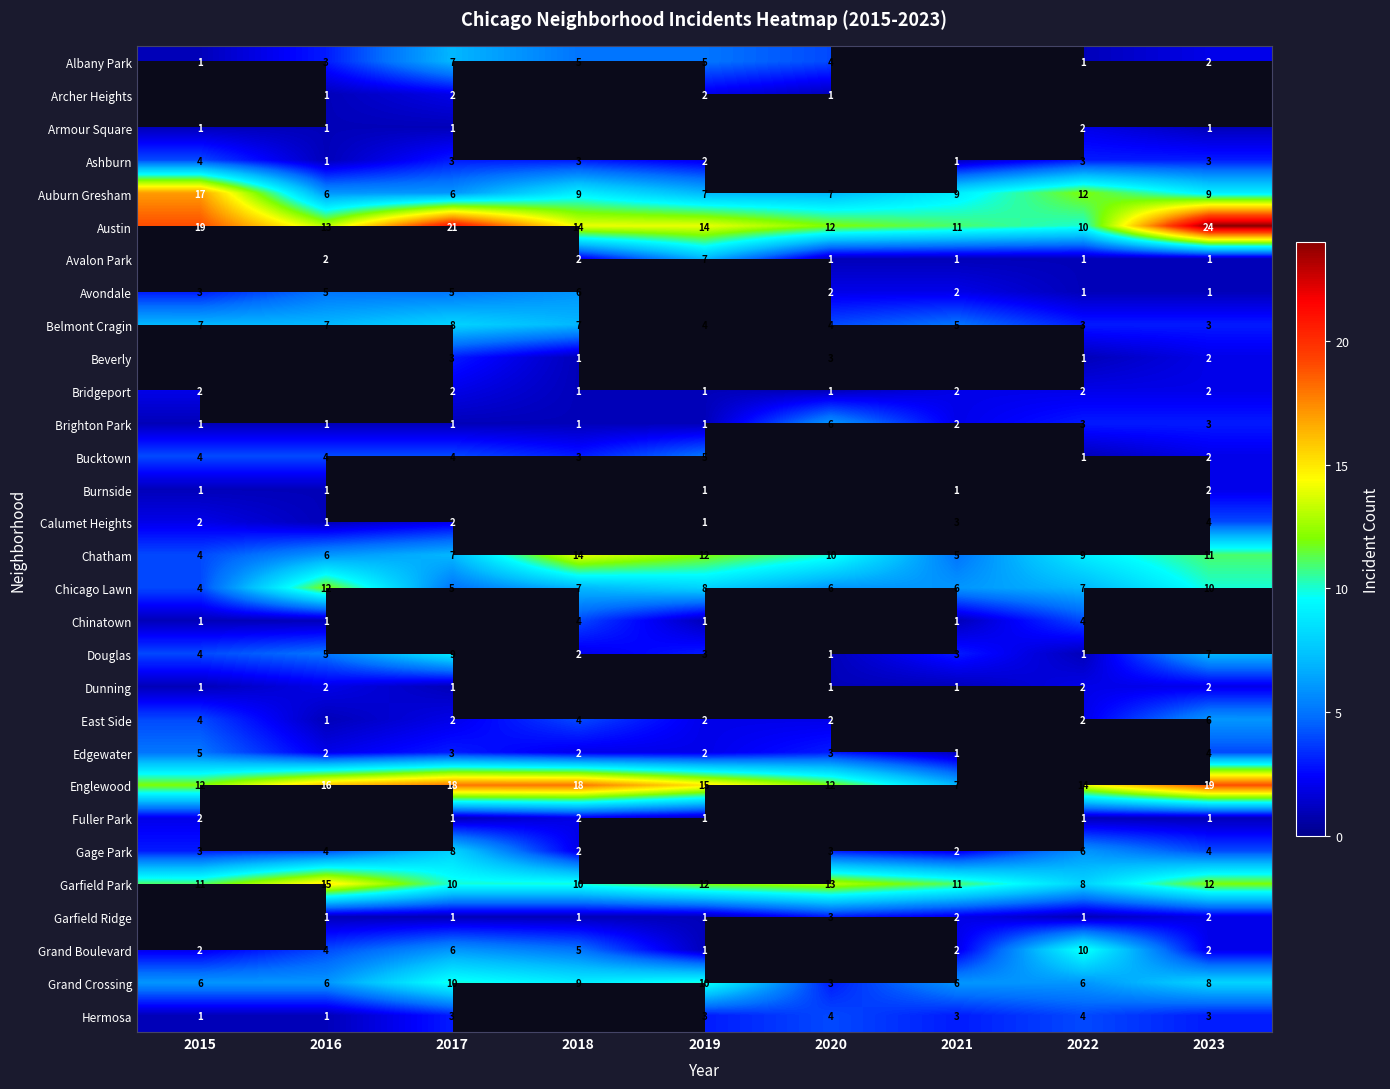

Is it true that Belmont Cragin equals 3 at 2023?

True